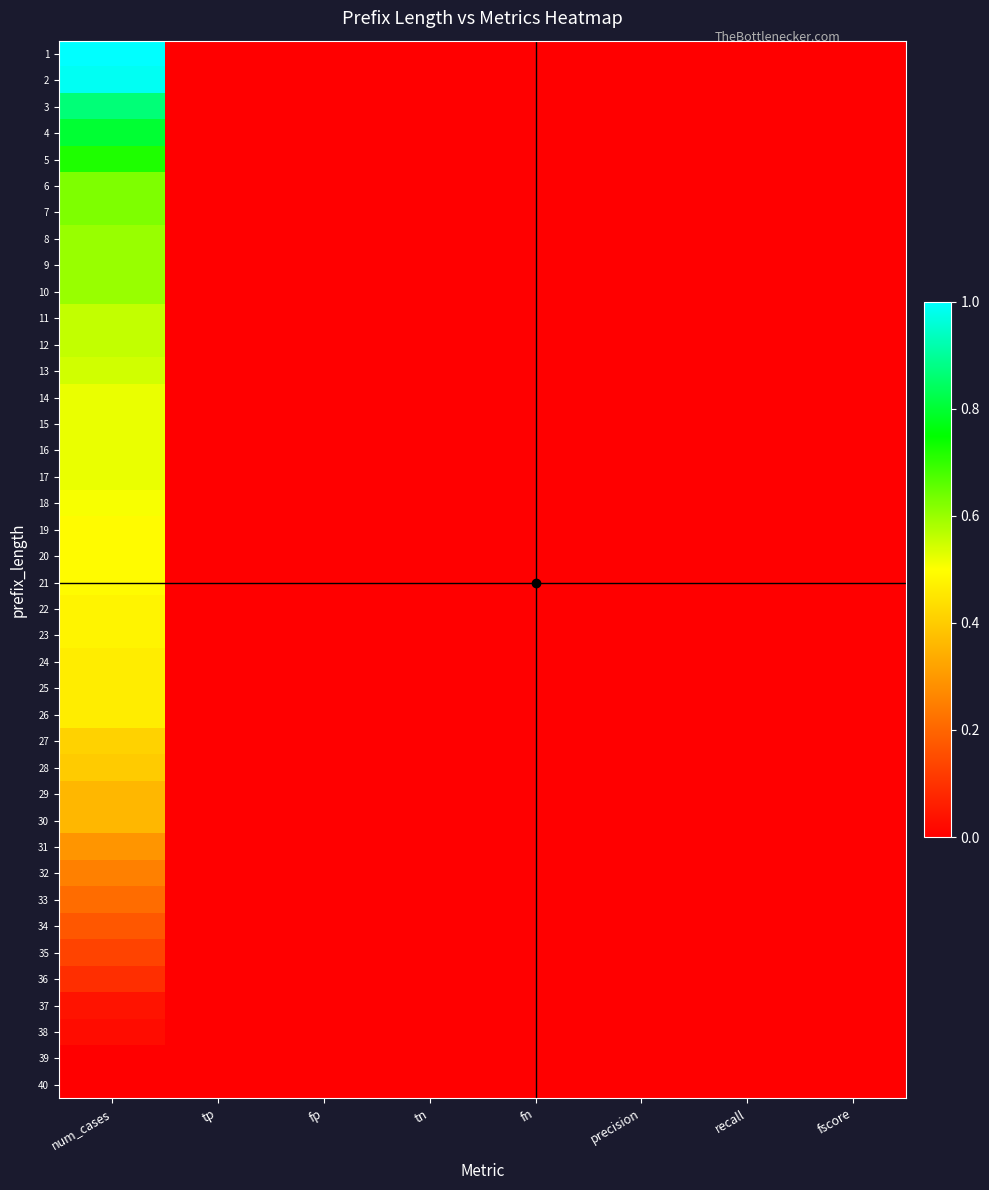

Which series has the largest range (max minus min)?

1